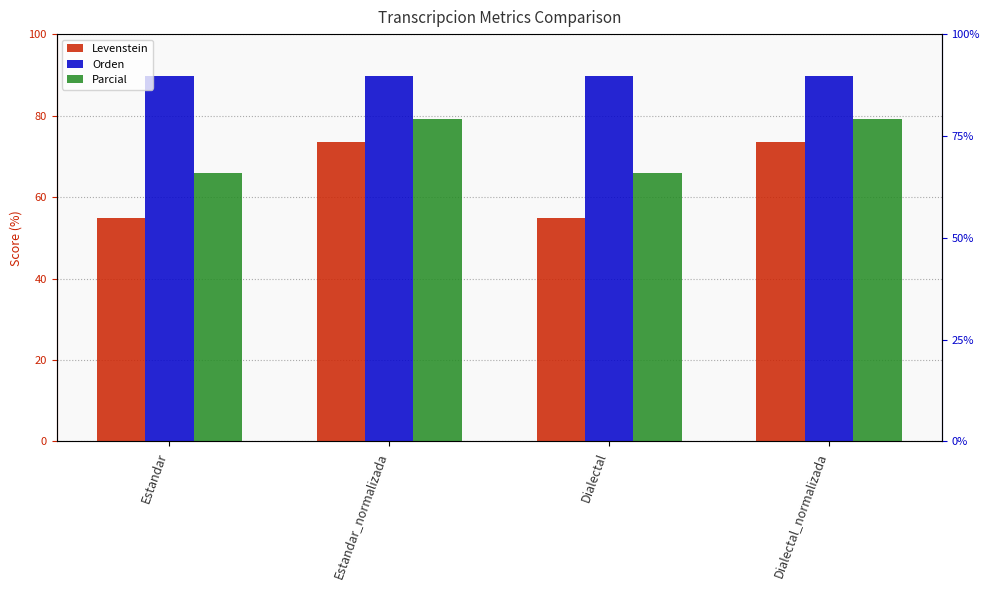

Reading left to right, transcribe all the data shown in this chart.

Levenstein: 54.9	73.6	54.9	73.6
Orden: 89.7	89.7	89.7	89.7
Parcial: 66.0	79.1	66.0	79.1